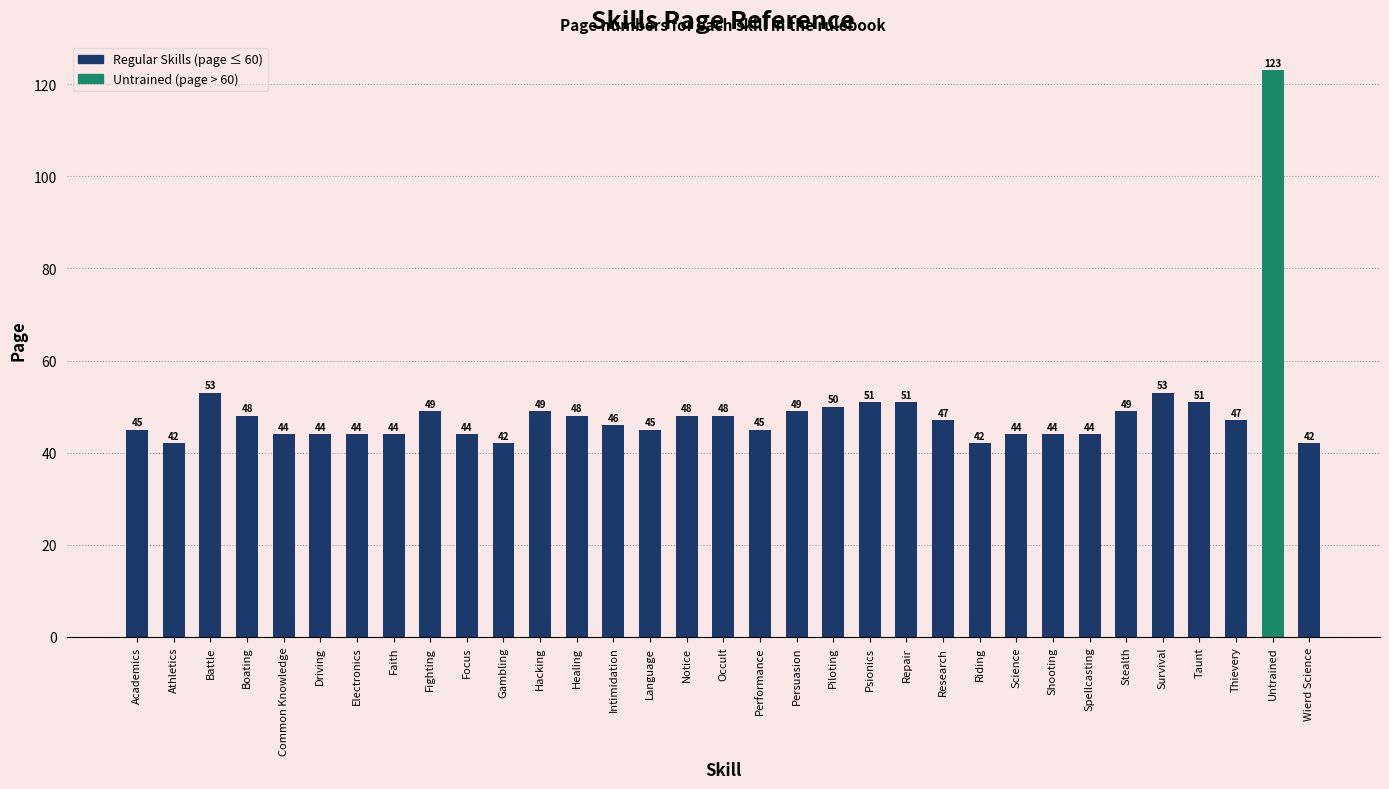

What is the sum of the values at Shooting and Performance?

89